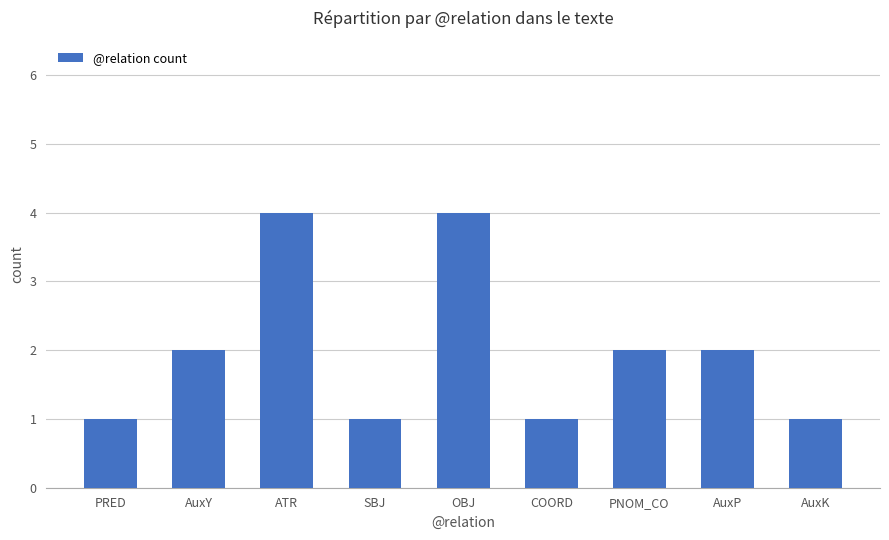

The value at PNOM_CO is 3. True or false?

False